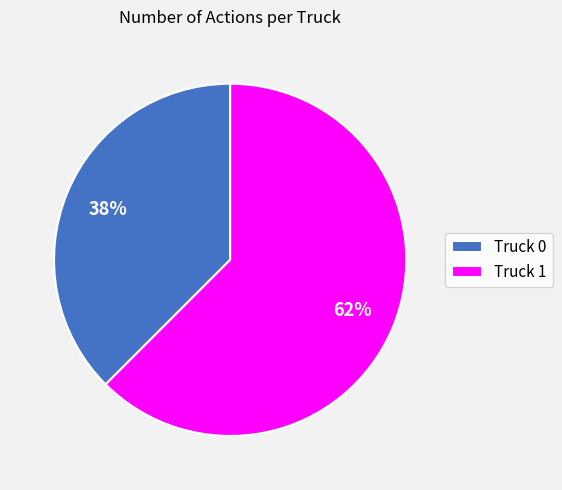

Which has a higher value, Truck 1 or Truck 0?

Truck 1